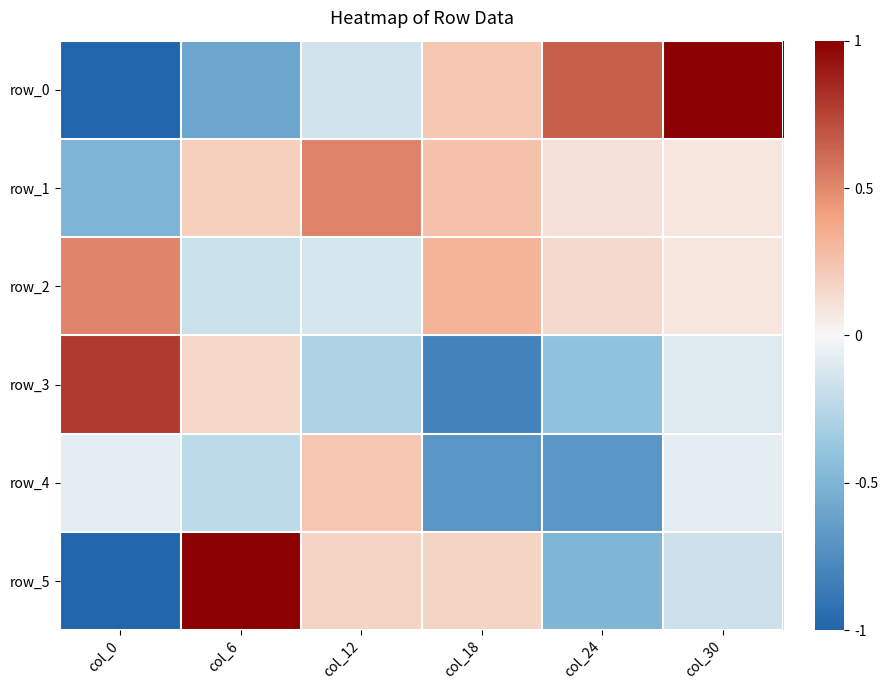

At which label does row_2 first exceed 0?

col_0